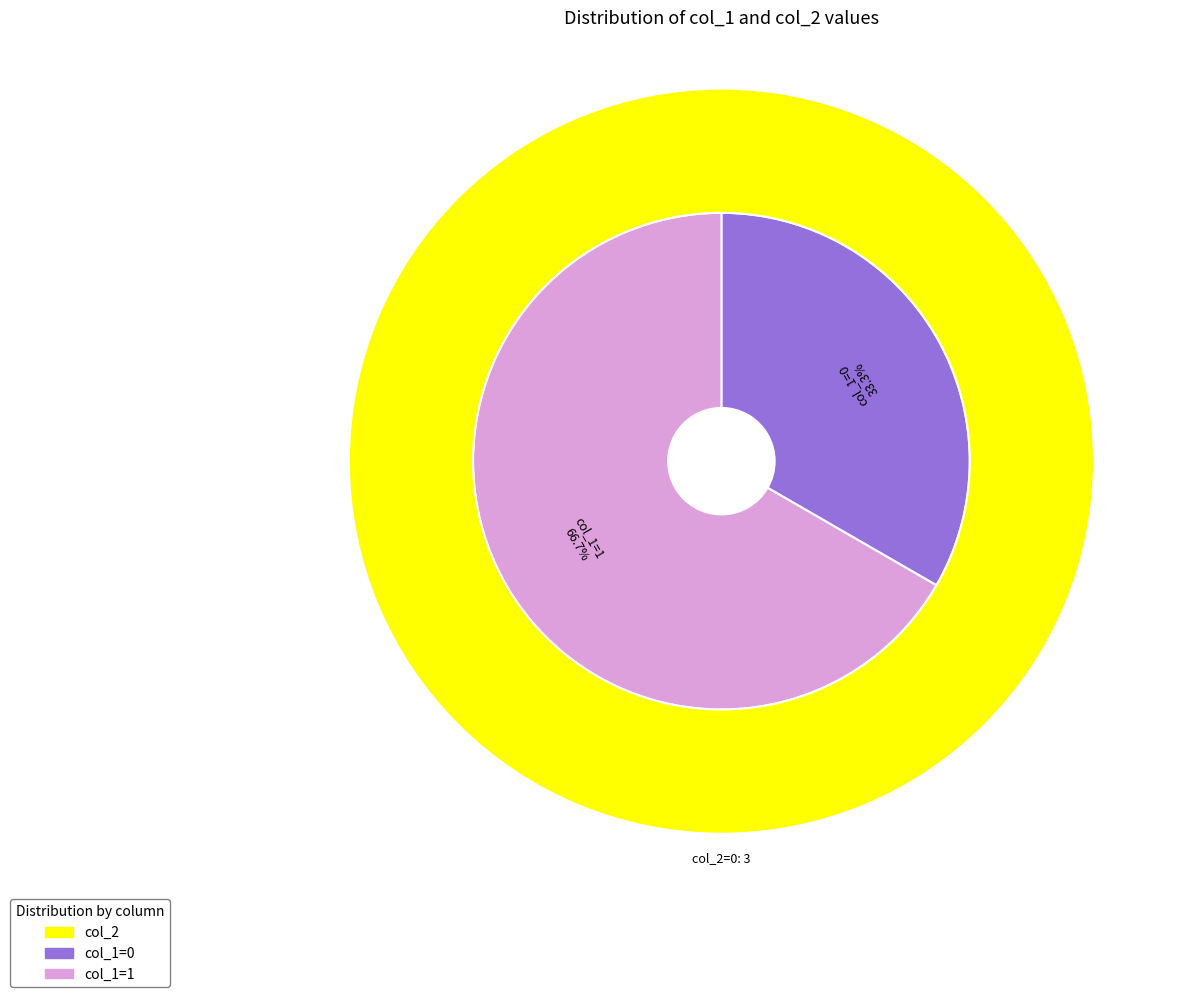

The 1405602331 slice represents 37% of the pie. True or false?

False